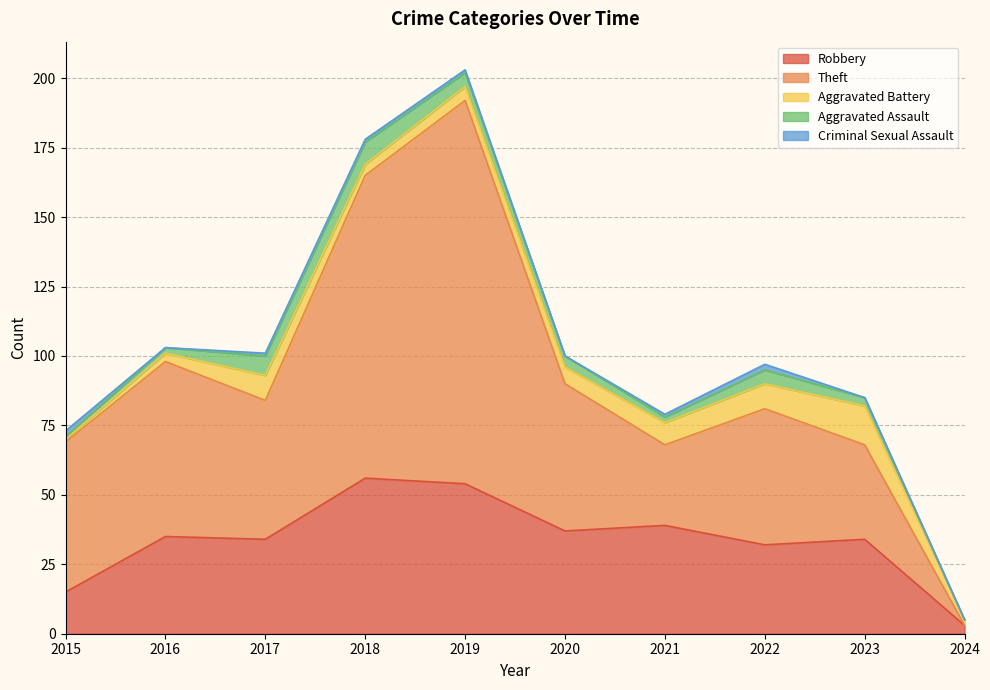

Reading left to right, transcribe all the data shown in this chart.

Robbery: 15	35	34	56	54	37	39	32	34	3
Theft: 54	63	50	109	138	53	29	49	34	0
Aggravated Battery: 1	3	9	4	5	6	8	9	14	2
Aggravated Assault: 1	2	7	8	5	4	2	5	3	0
Criminal Sexual Assault: 2	0	1	1	1	0	1	2	0	0